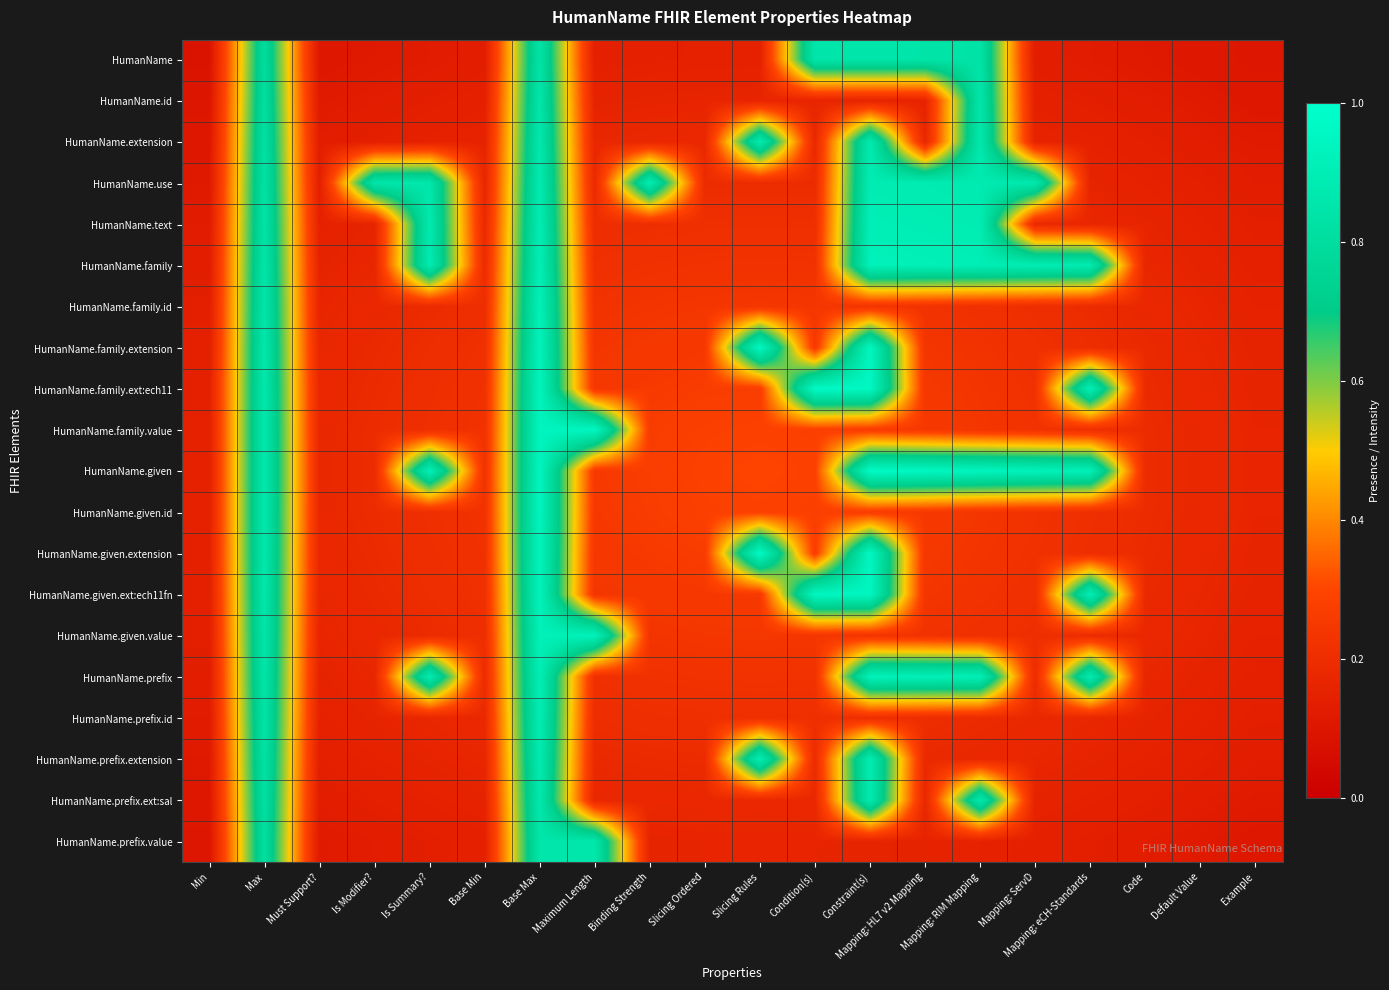

Which has a higher value, Default Value or Mapping: RIM Mapping?

Mapping: RIM Mapping